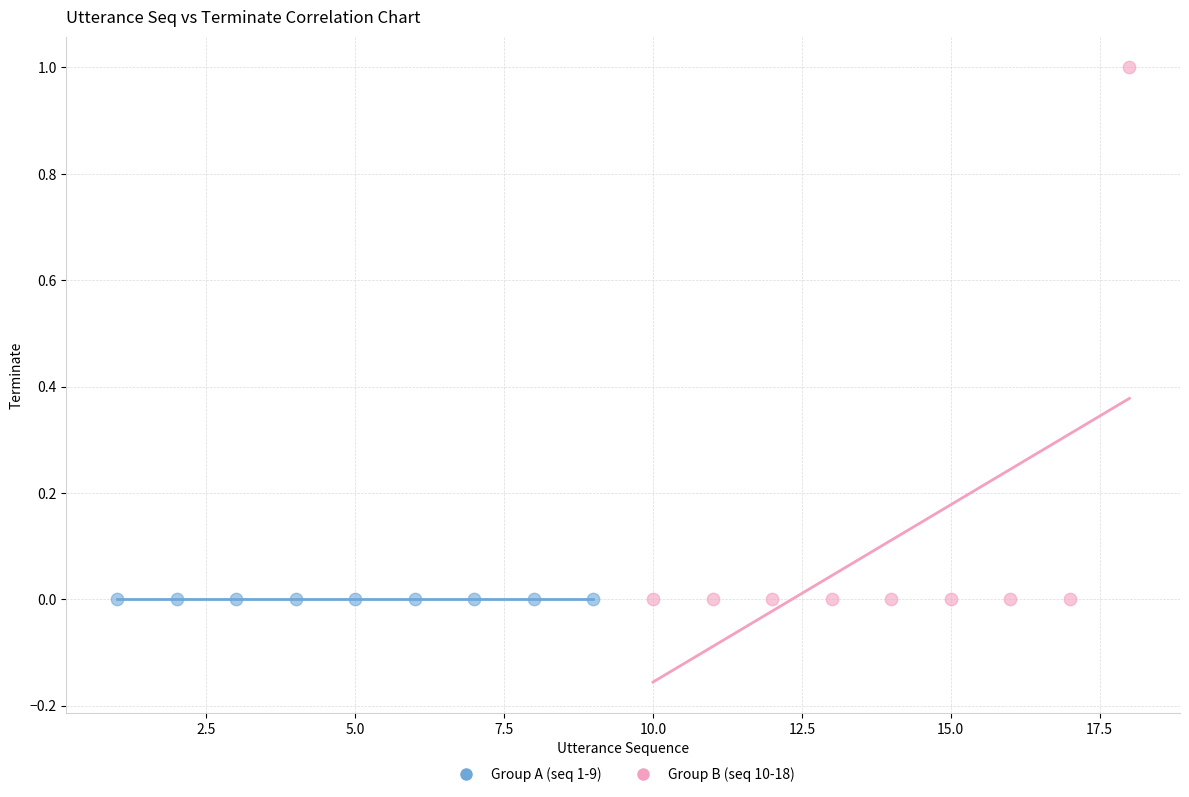

Which series reaches the maximum Y coordinate?

Group B (seq 10-18)